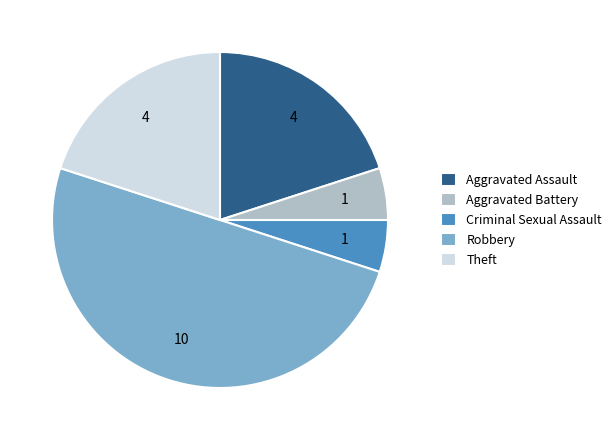

Is it true that Theft is 31% of the pie?

False